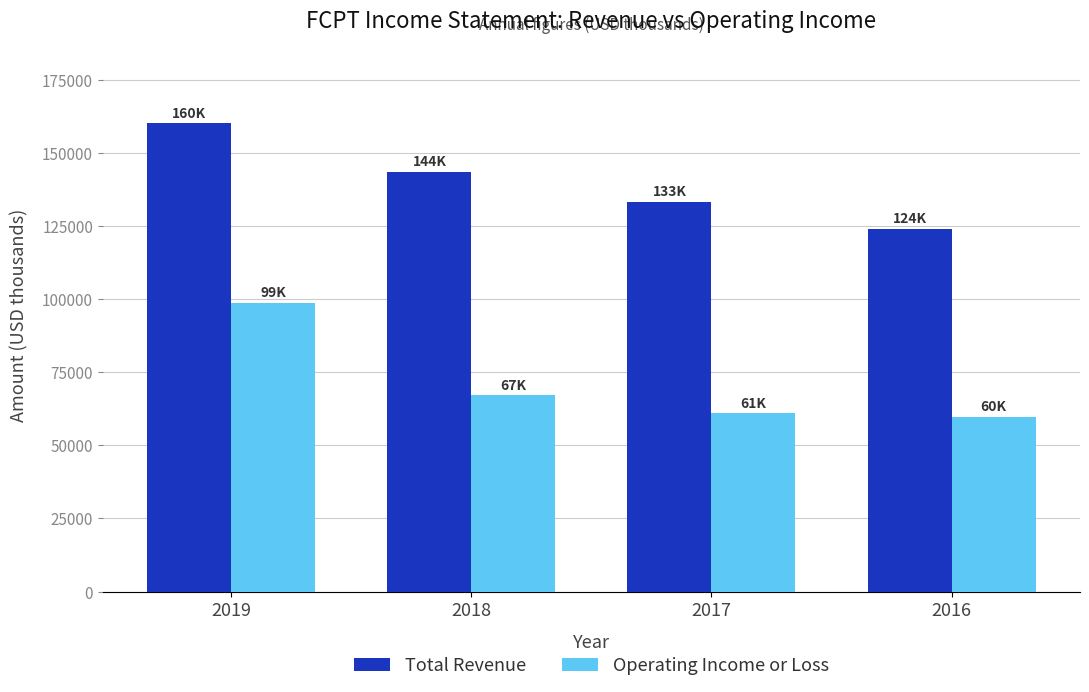

What is the smallest value displayed?

59800